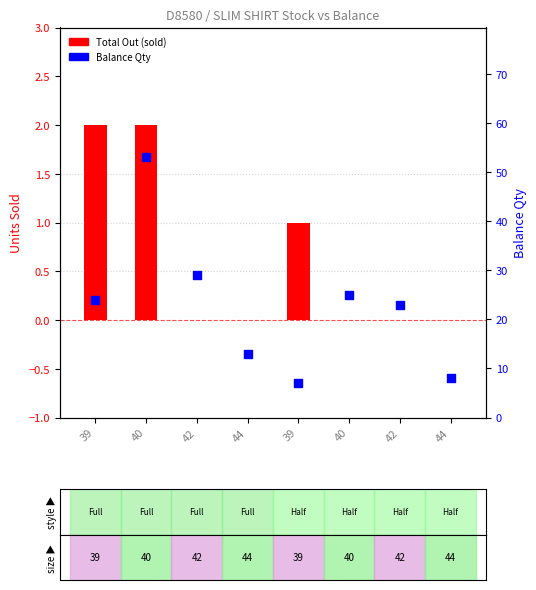

Which series has the largest Y range (max minus min)?

Balance Qty